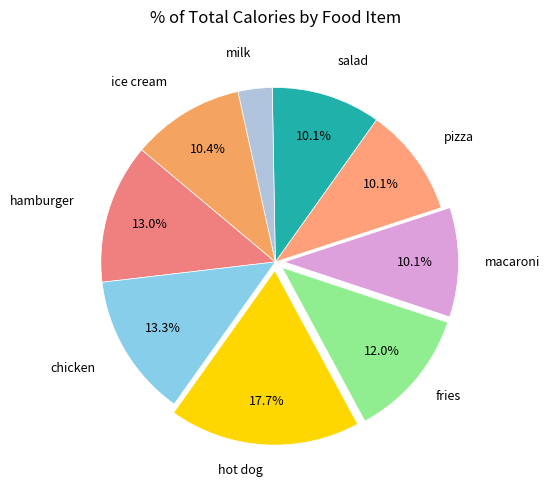

What percentage is NOT represented by hot dog?

82.3%